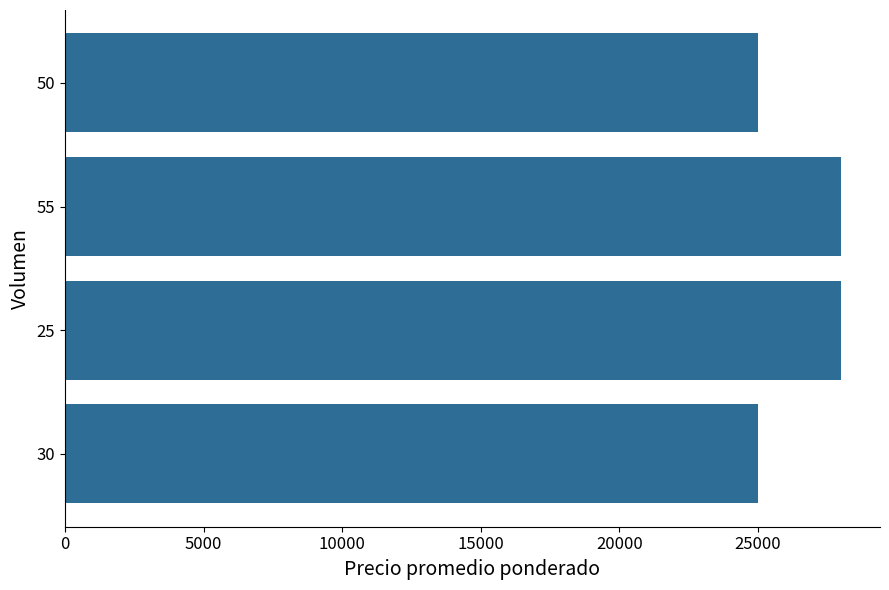

Are the bars horizontal?

Yes